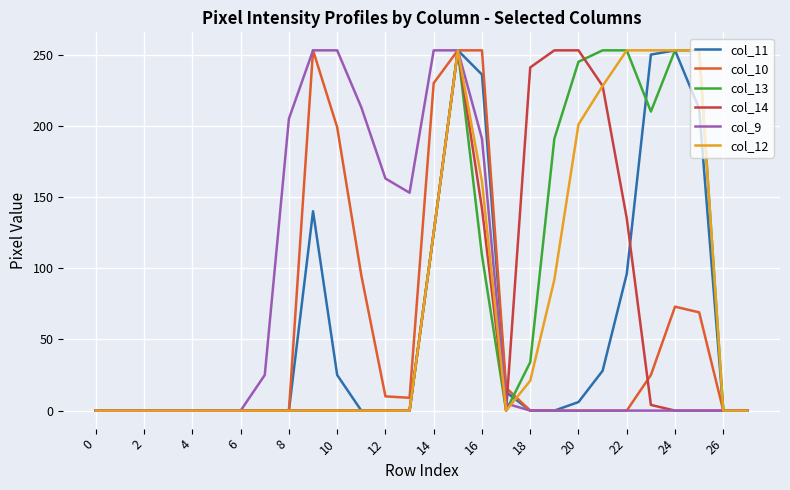

What is the greatest value displayed?

253